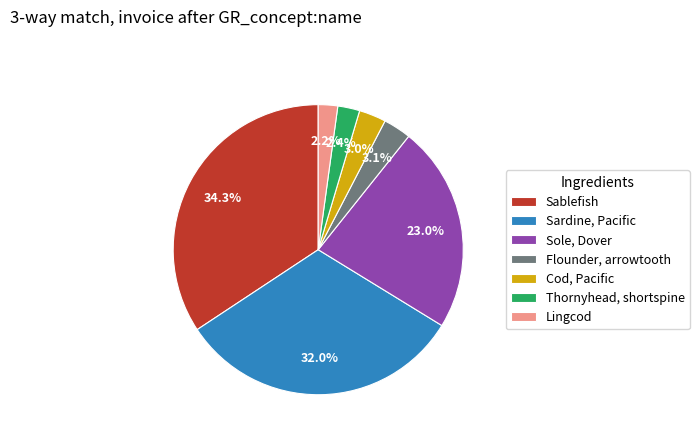

What portion of the pie excludes Sardine, Pacific?

68.0%